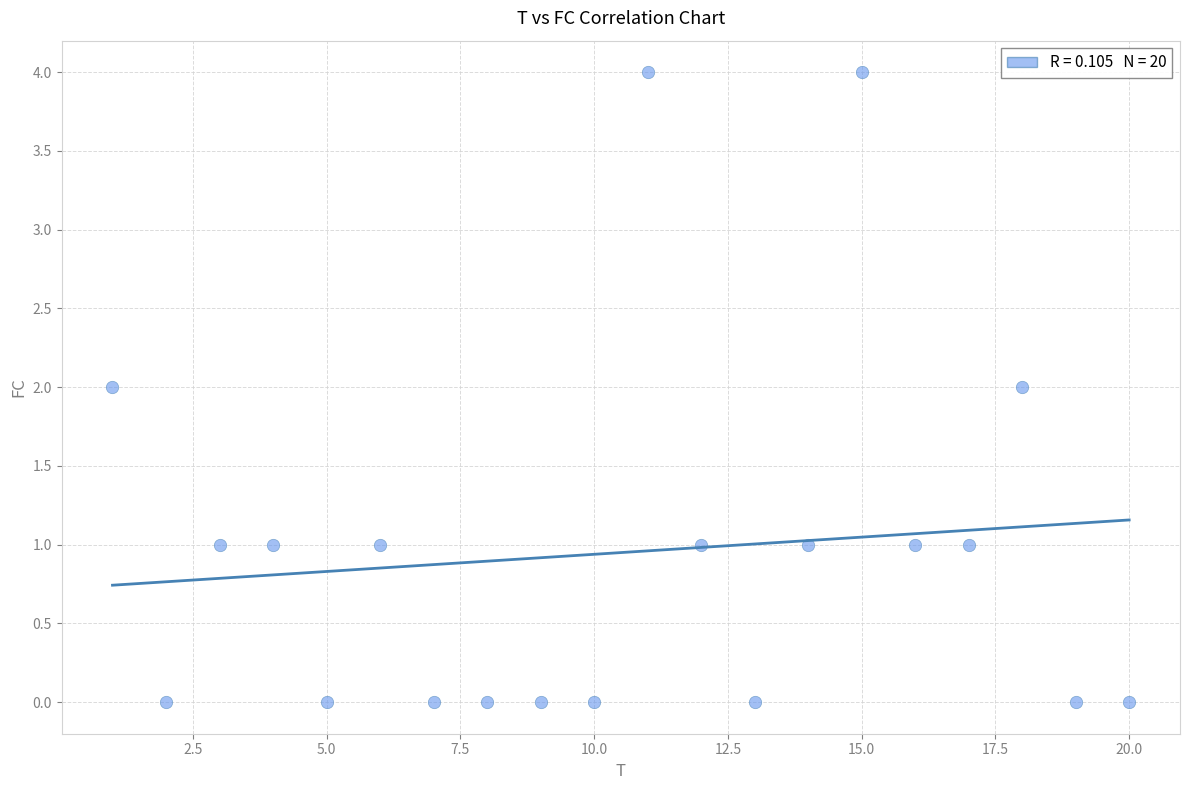

What is the range of X values (max minus min)?

19